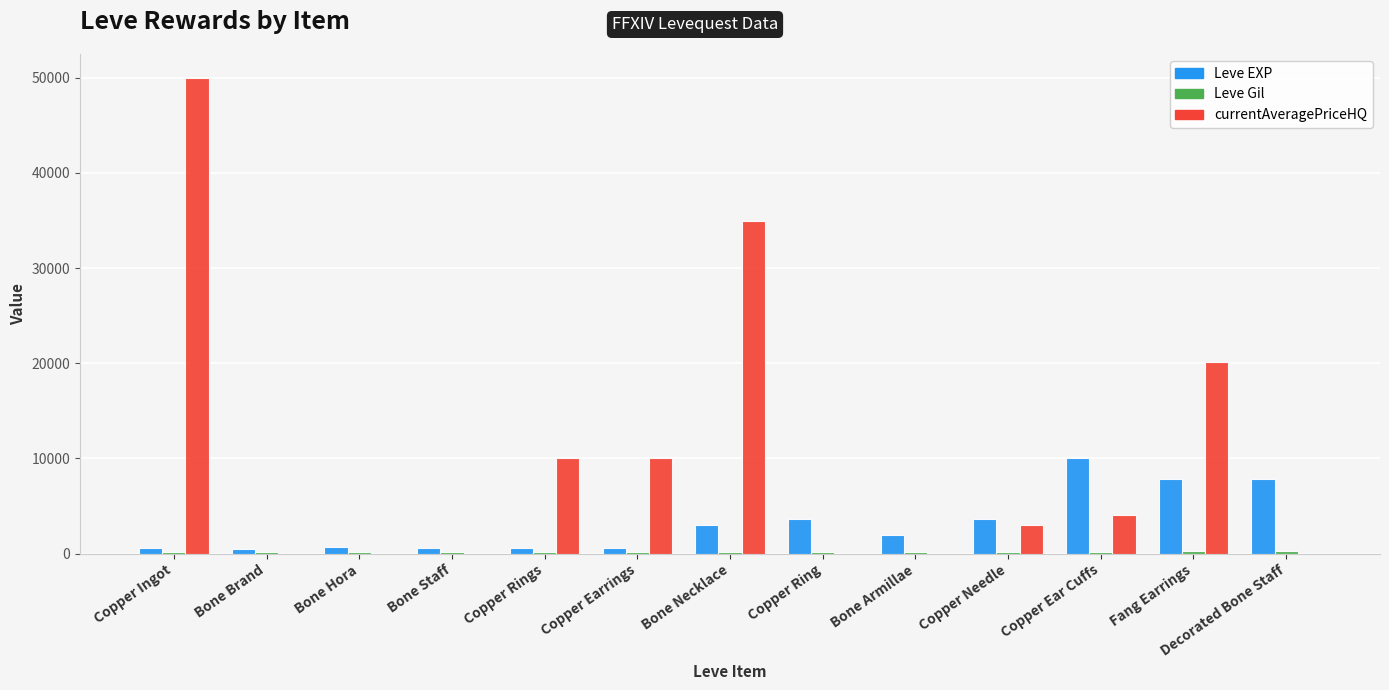

Which series changed the most between Bone Staff and Copper Rings?

currentAveragePriceHQ